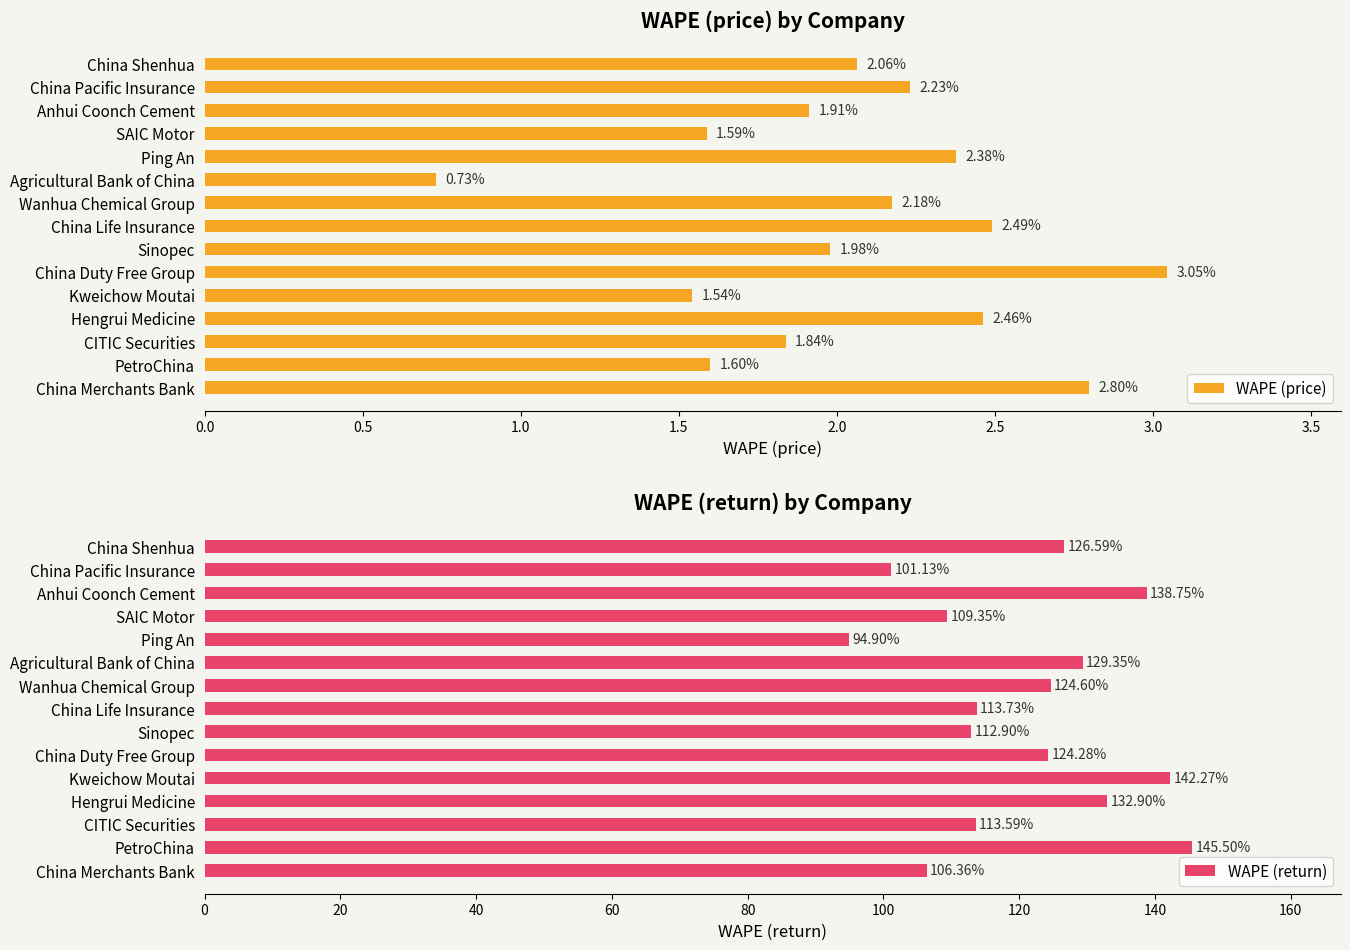

What is the difference between the WAPE (price) values at Sinopec and Ping An?

0.4